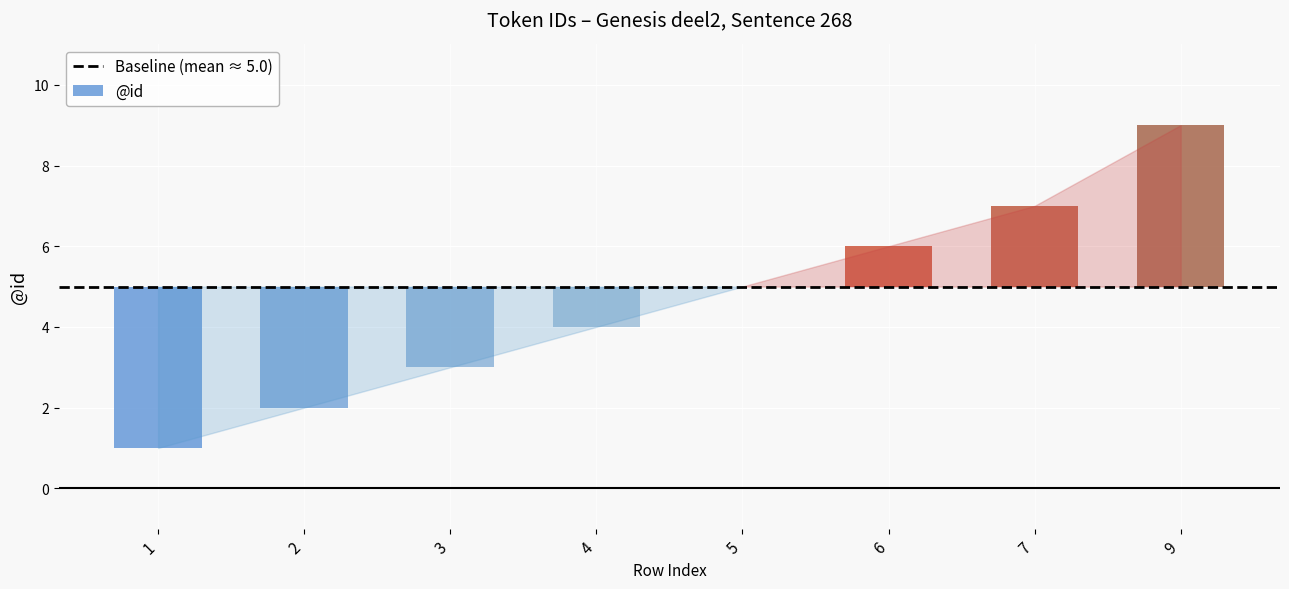

The chart shows a value of 4 at 4. True or false?

True